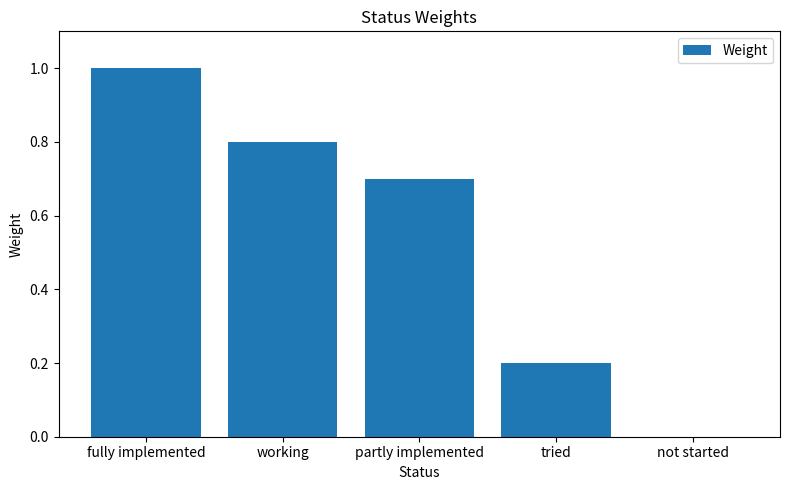

The chart shows a value of 0.2 at tried. True or false?

True